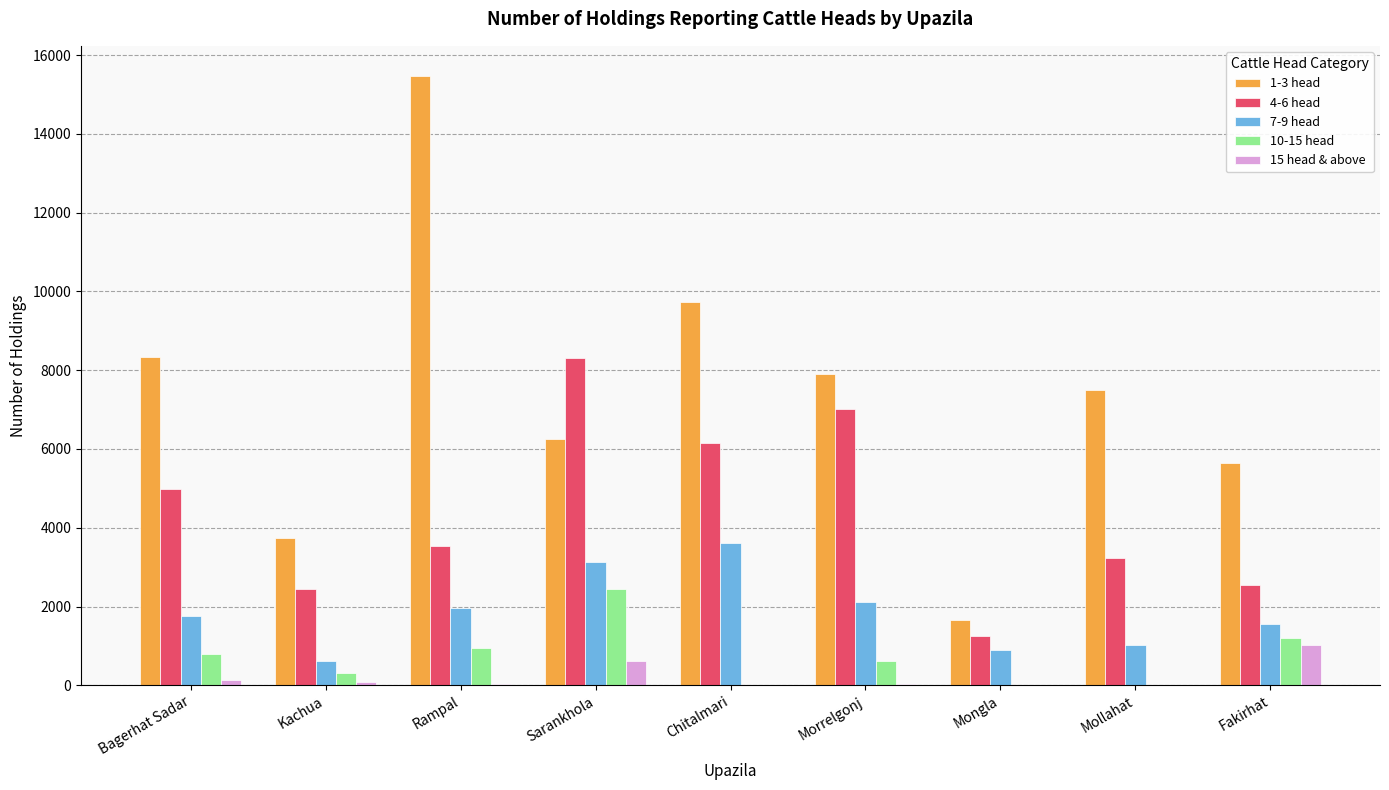

The value of 4-6 head at Sarankhola is 8320. True or false?

True